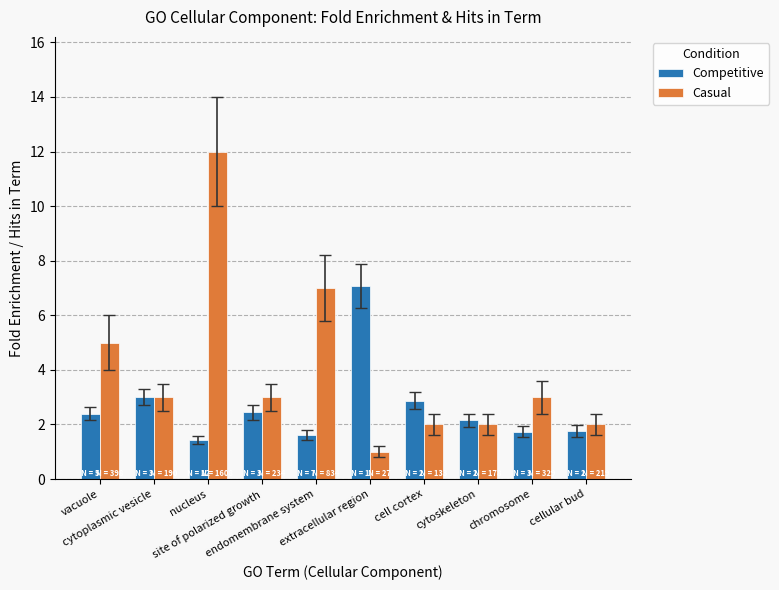

How many groups of bars are there?

10